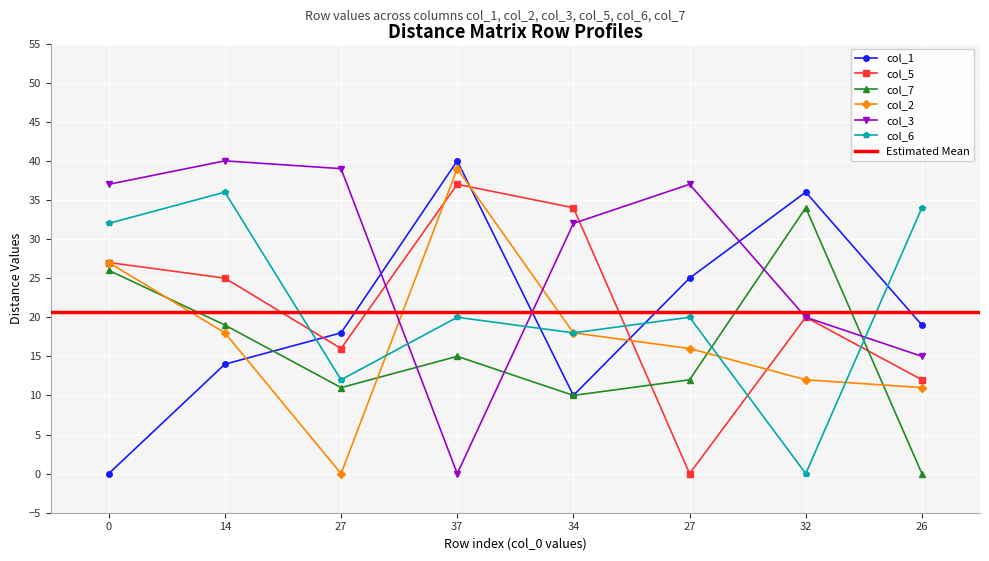

What is the maximum value shown in the chart?

40